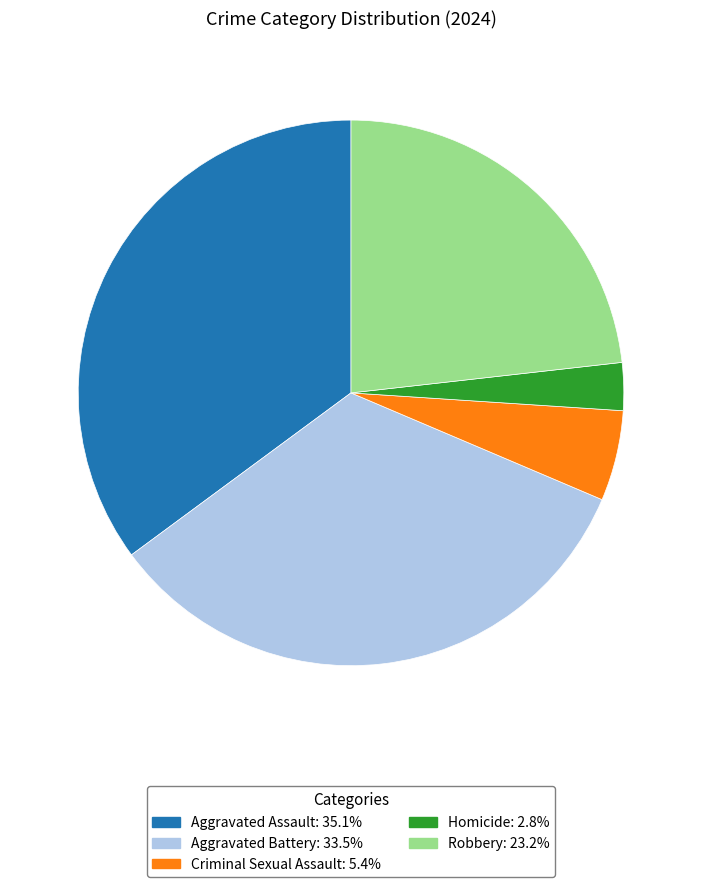

Approximately how many times larger is the value at Criminal Sexual Assault compared to Aggravated Assault?

0.2